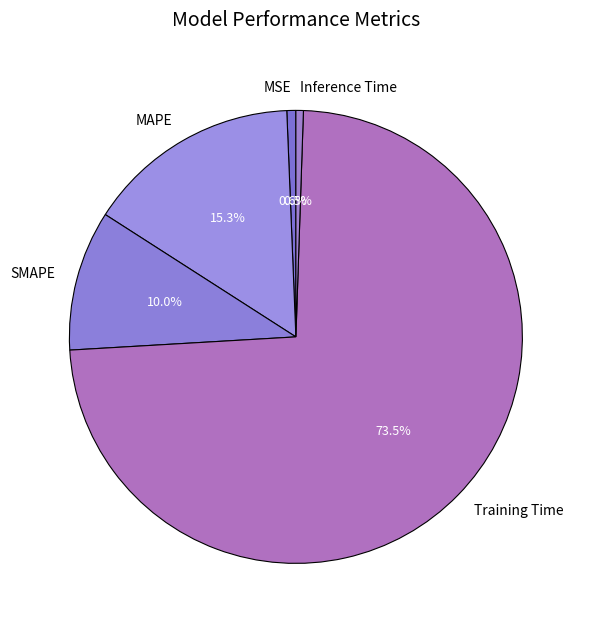

Which category has the biggest portion of the pie?

Training Time